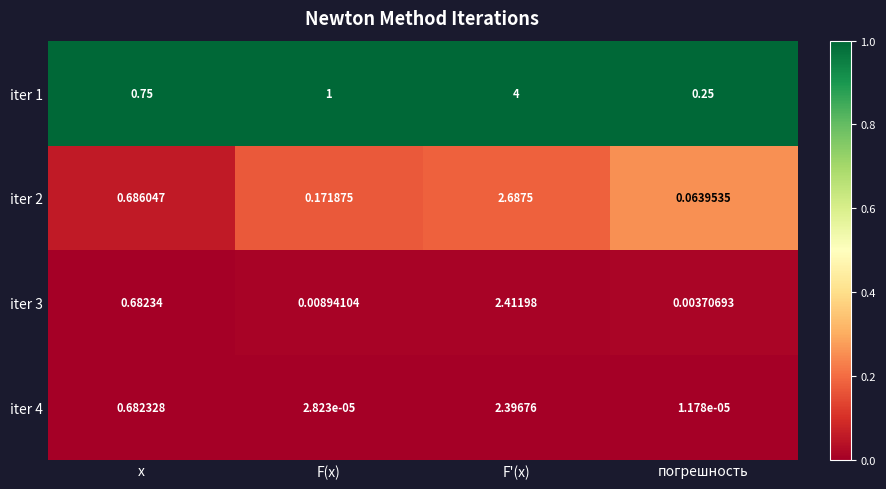

Which category has the highest value in the iter 4 series?

F'(x)